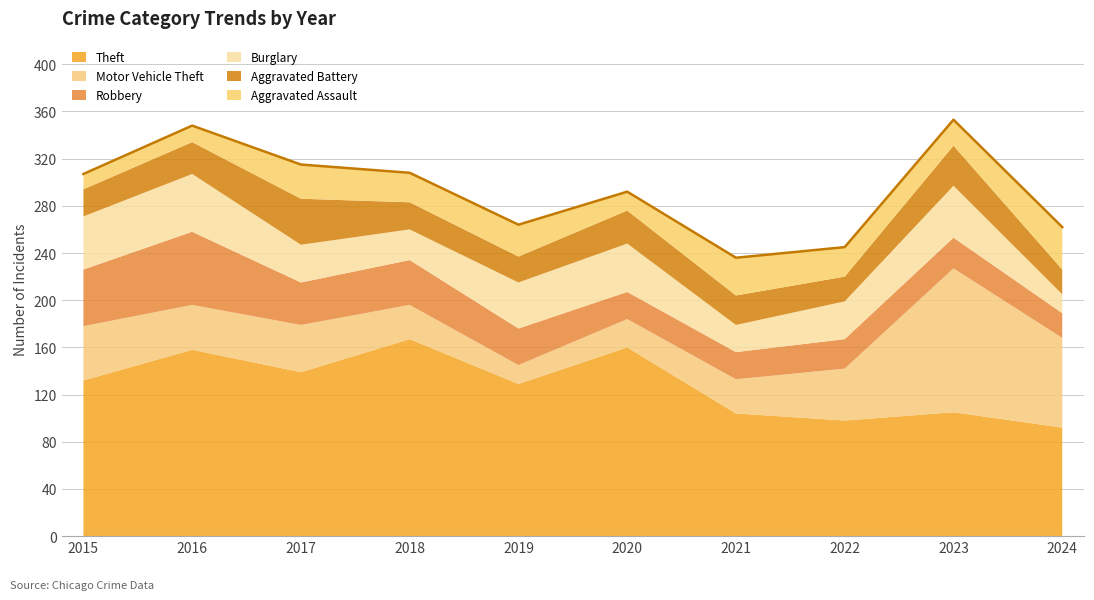

What is the spread (max minus min) of values at 2016?

144